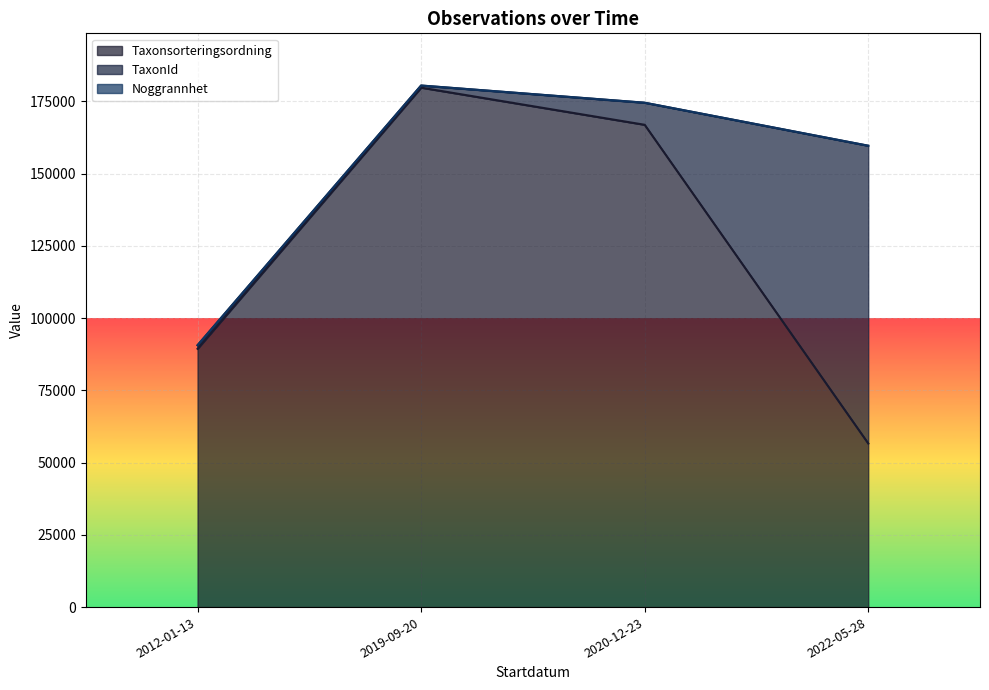

What are all the series names shown in the legend?

Taxonsorteringsordning, TaxonId, Noggrannhet